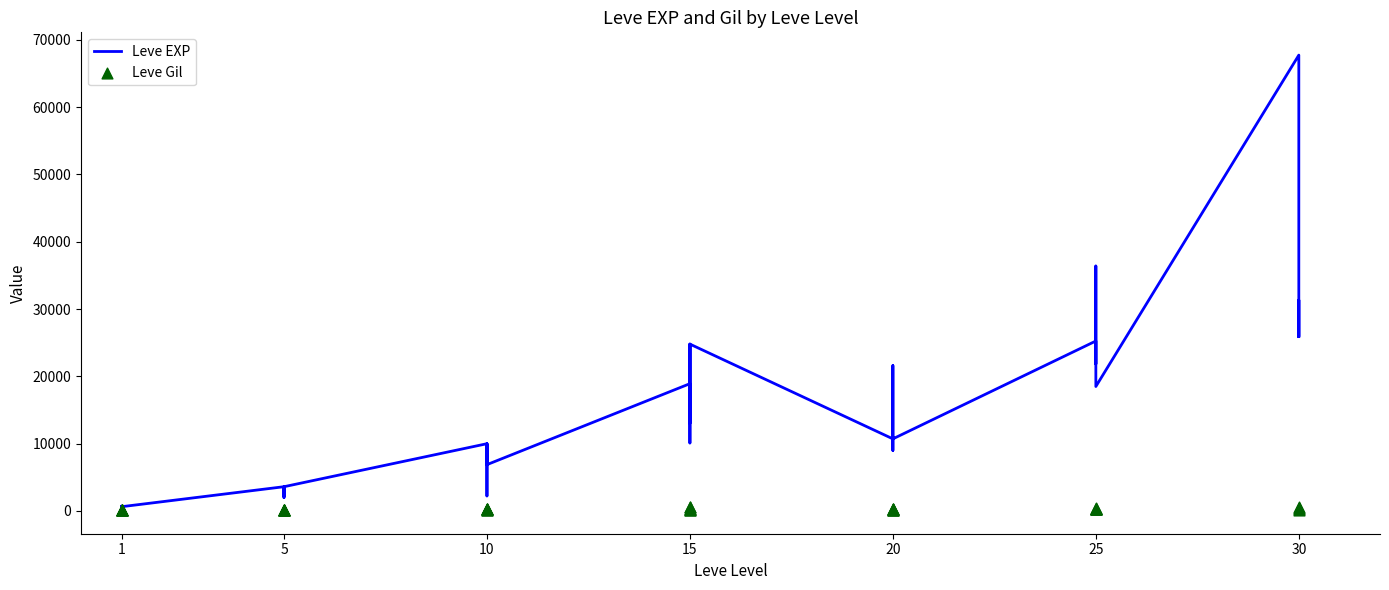

Which series has the largest total across all categories?

Leve EXP